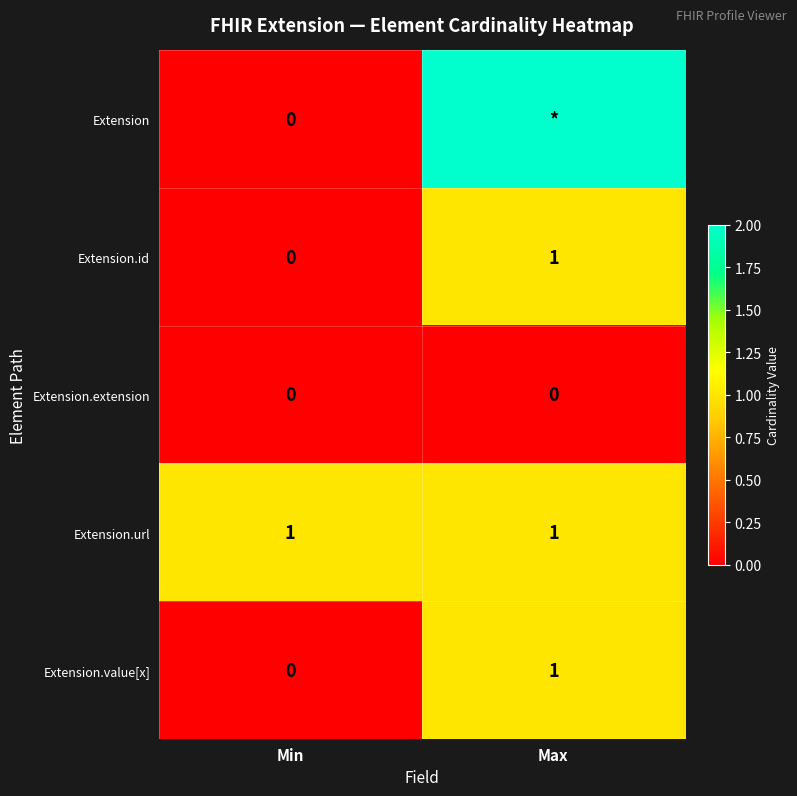

What is the sum of the Extension.value[x] values at Min and Max?

1